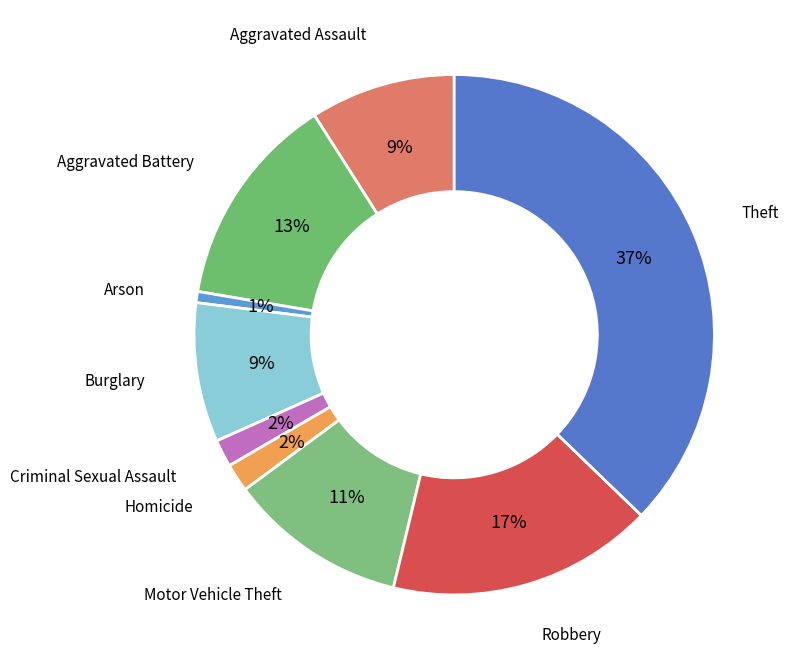

How many segments does this pie chart have?

9